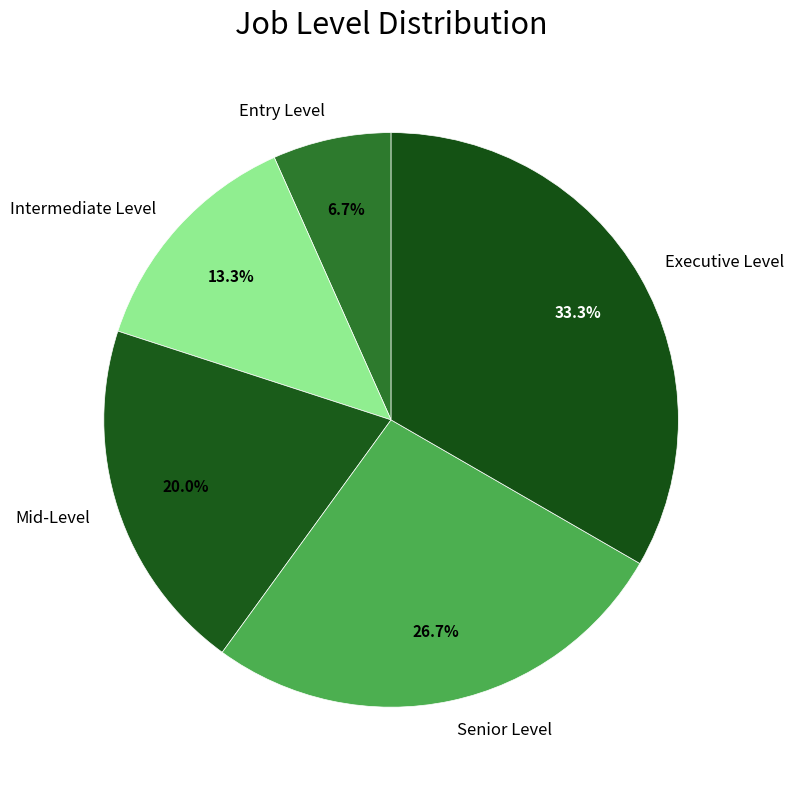

Which slice is the smallest?

Entry Level